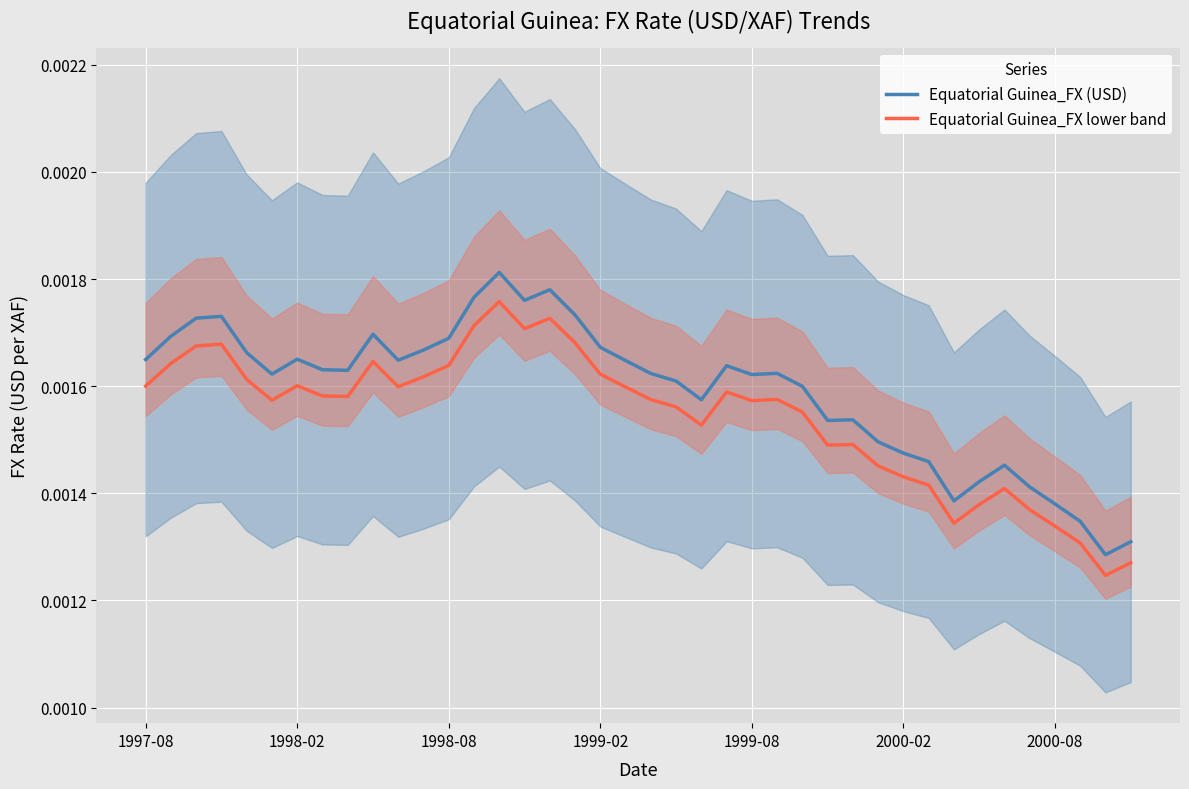

The value of Equatorial Guinea_FX (USD) at 26 is 0.0. True or false?

True